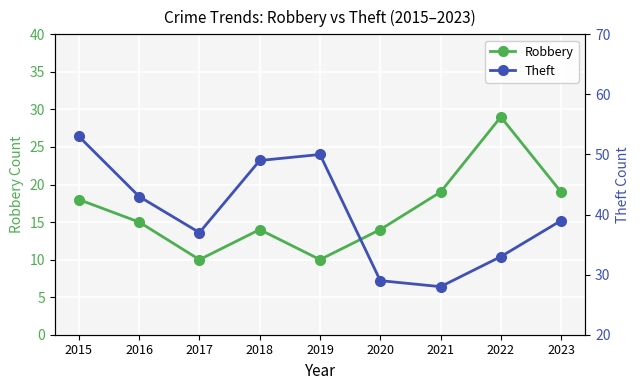

Which series has the widest spread of values?

Theft